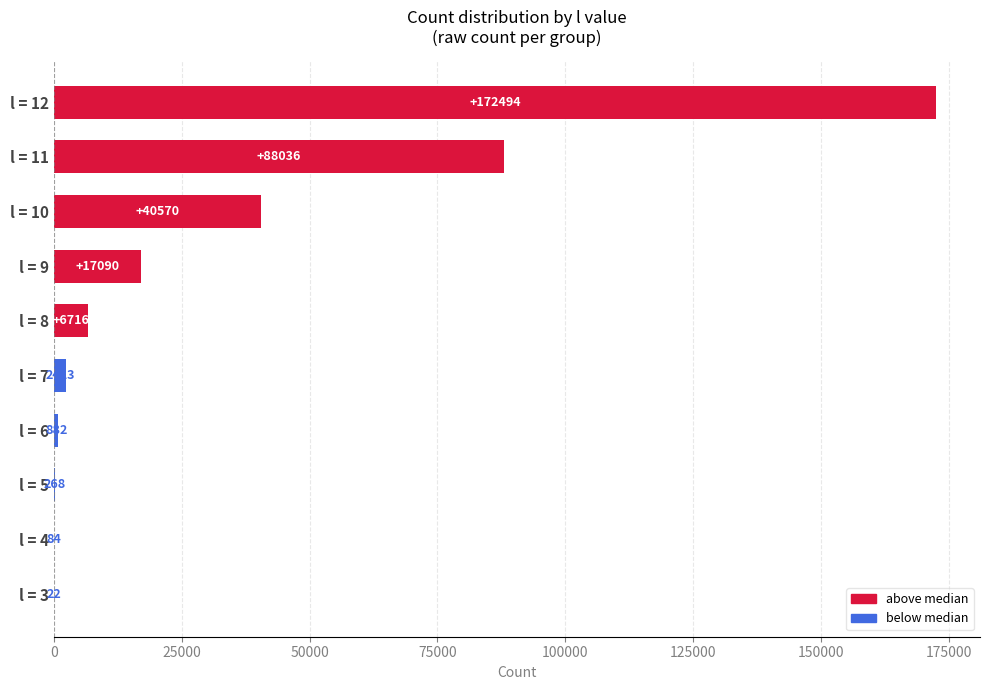

Between l = 8 and l = 5, which is larger?

l = 8